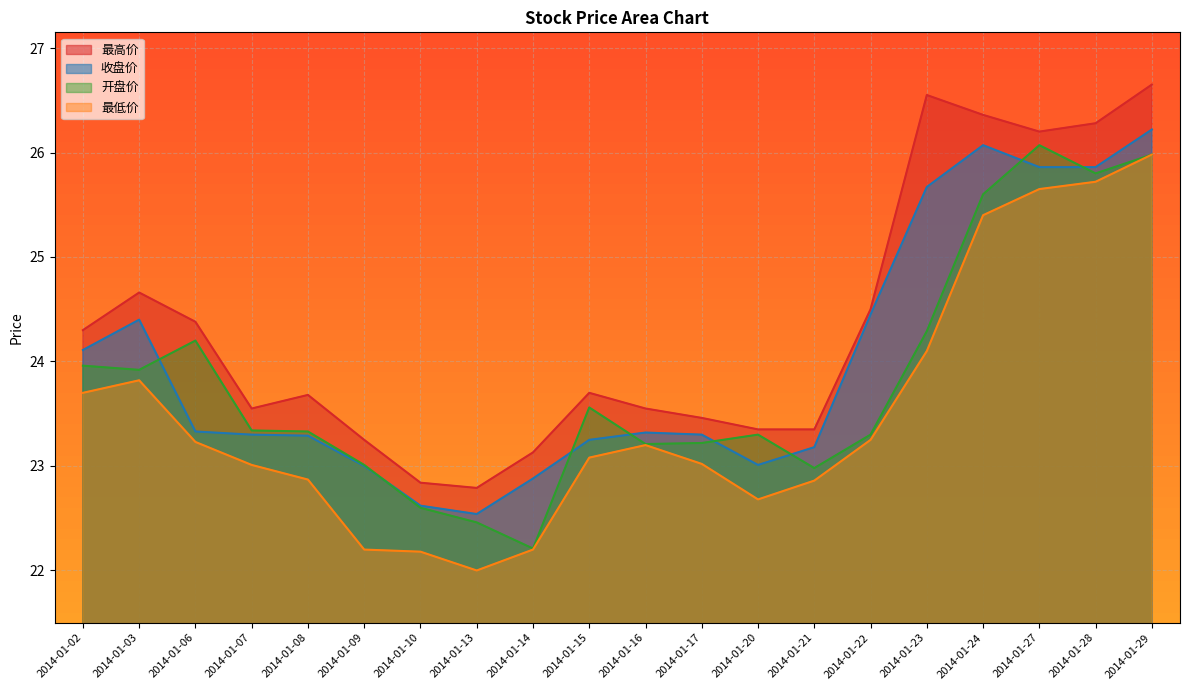

Where is the first local minimum for 最高价?

2014-01-07